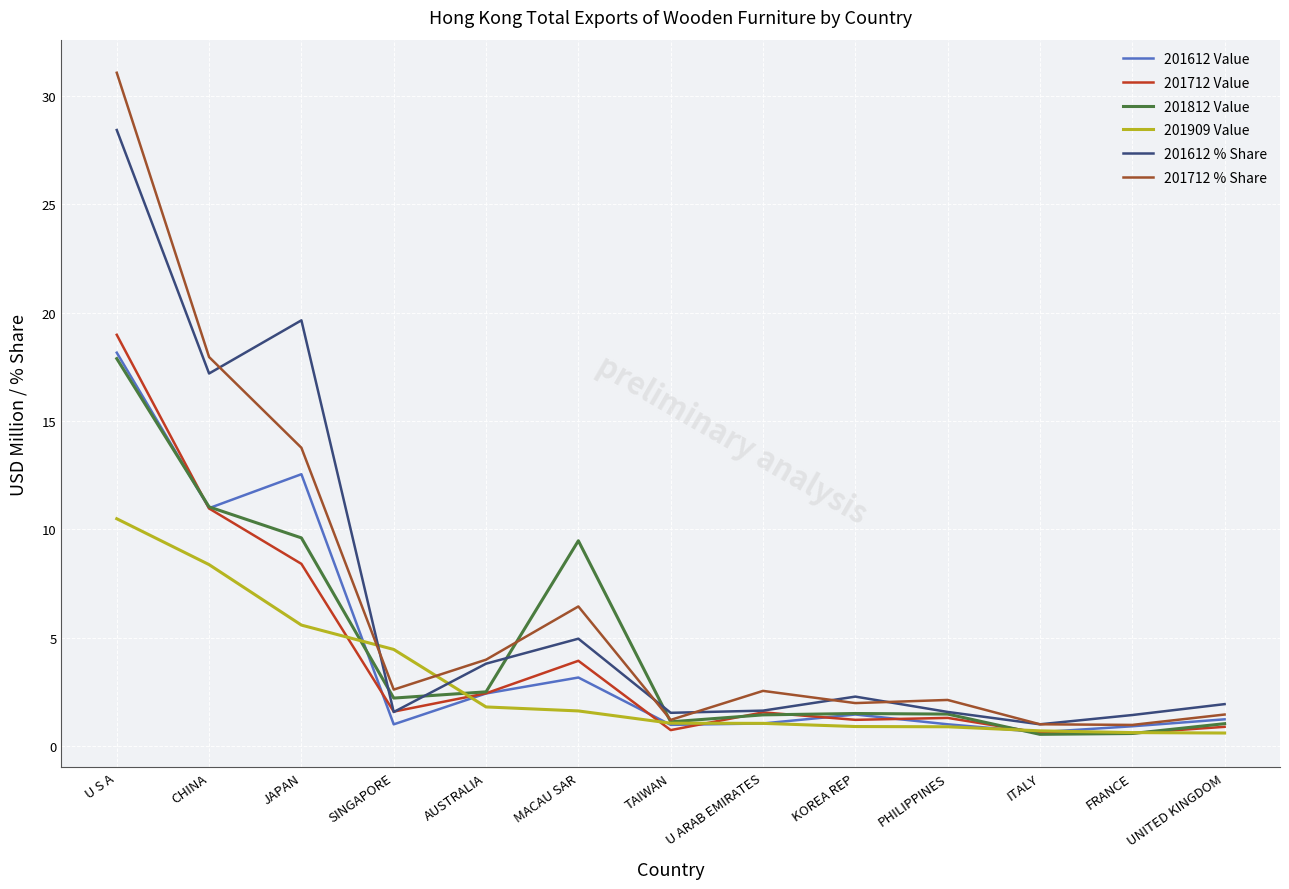

What is the difference between the 201909 Value values at UNITED KINGDOM and ITALY?

0.1